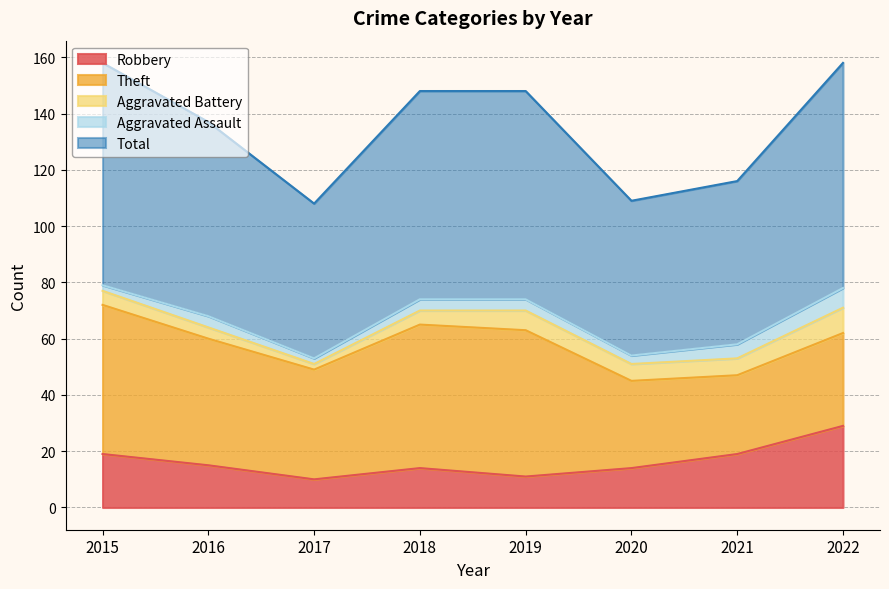

True or false: Total and Robbery intersect in this chart.

False